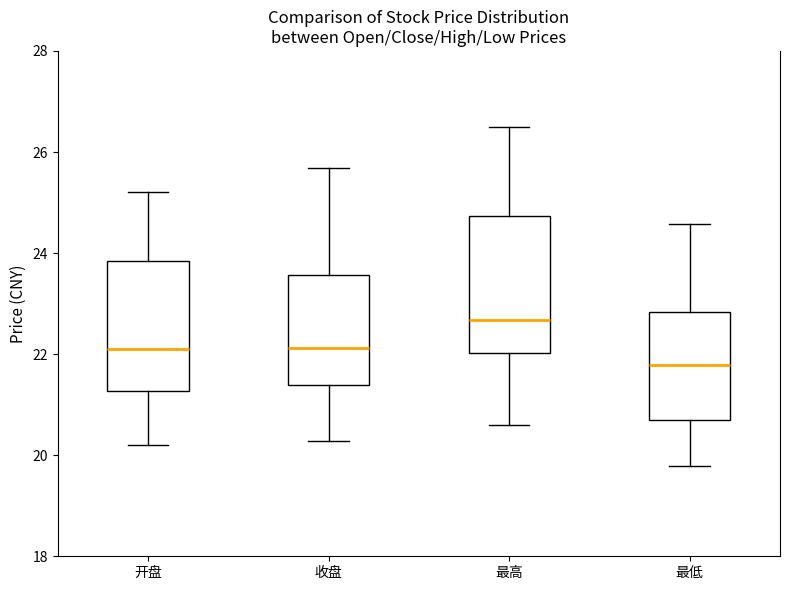

Where is the upper edge of the box for 最低 on the y-axis? The values are not printed on the chart, so give them approximately, as read against the axis.

22.8